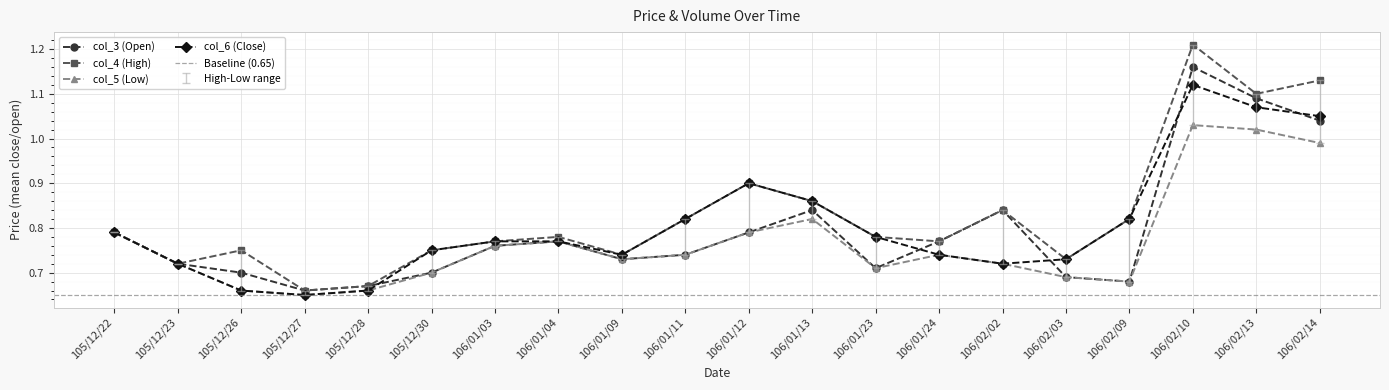

What is the spread (max minus min) of values at 105/12/30?

0.1